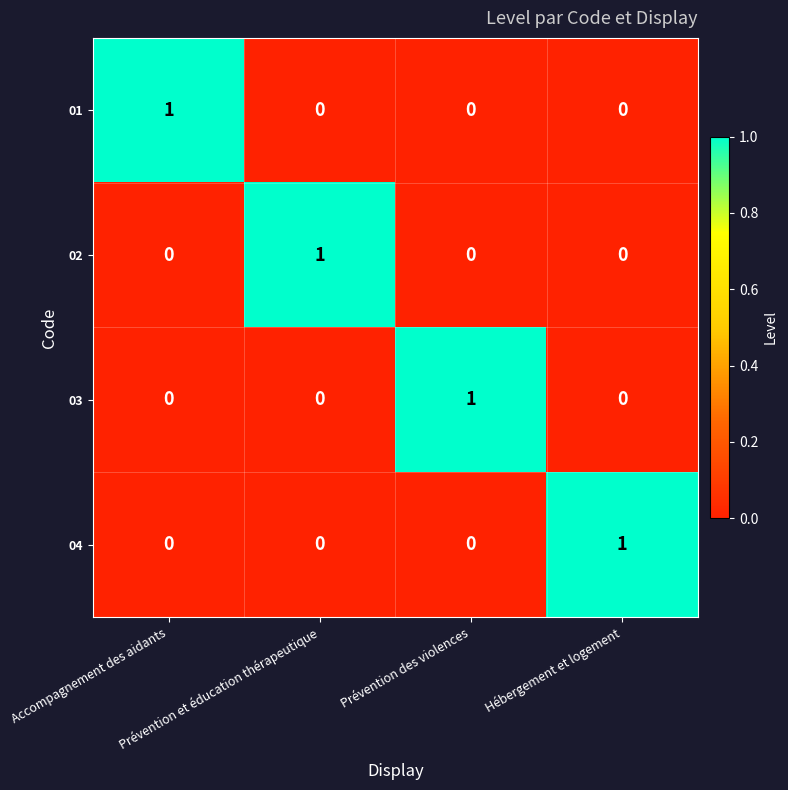

At how many categories does at least one series exceed 0?

4